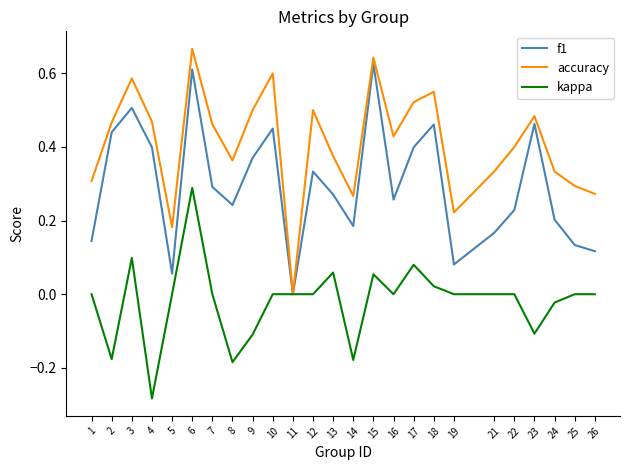

At which label does accuracy reach its peak?

6